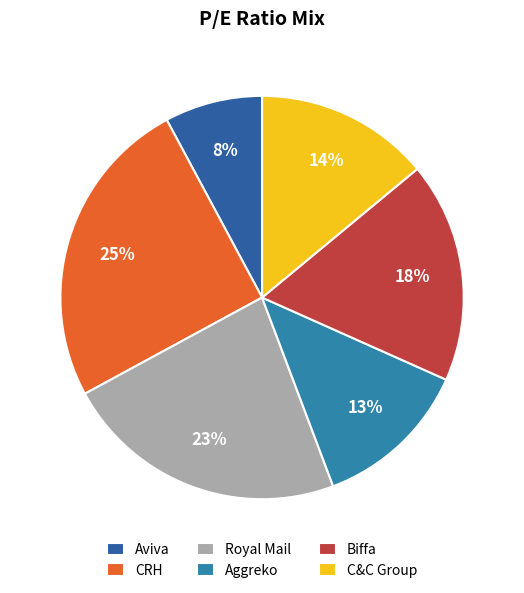

How many segments does this pie chart have?

6